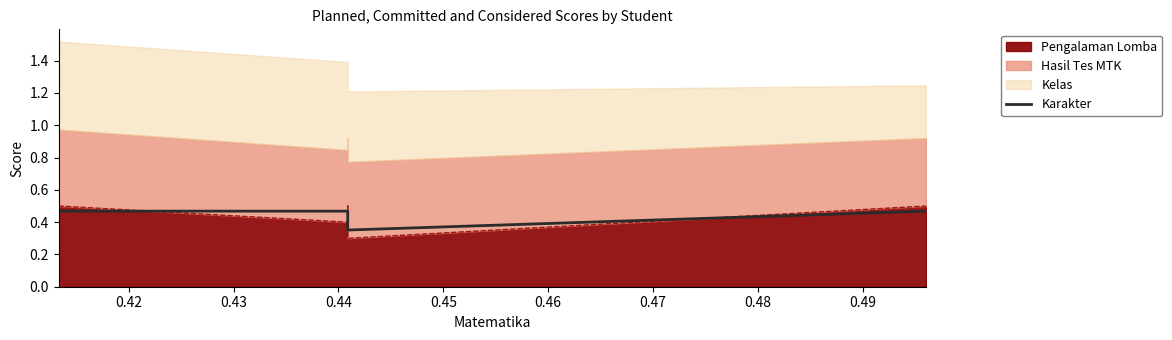

What is the sum of the values at 0.44 and 0.45?

0.8